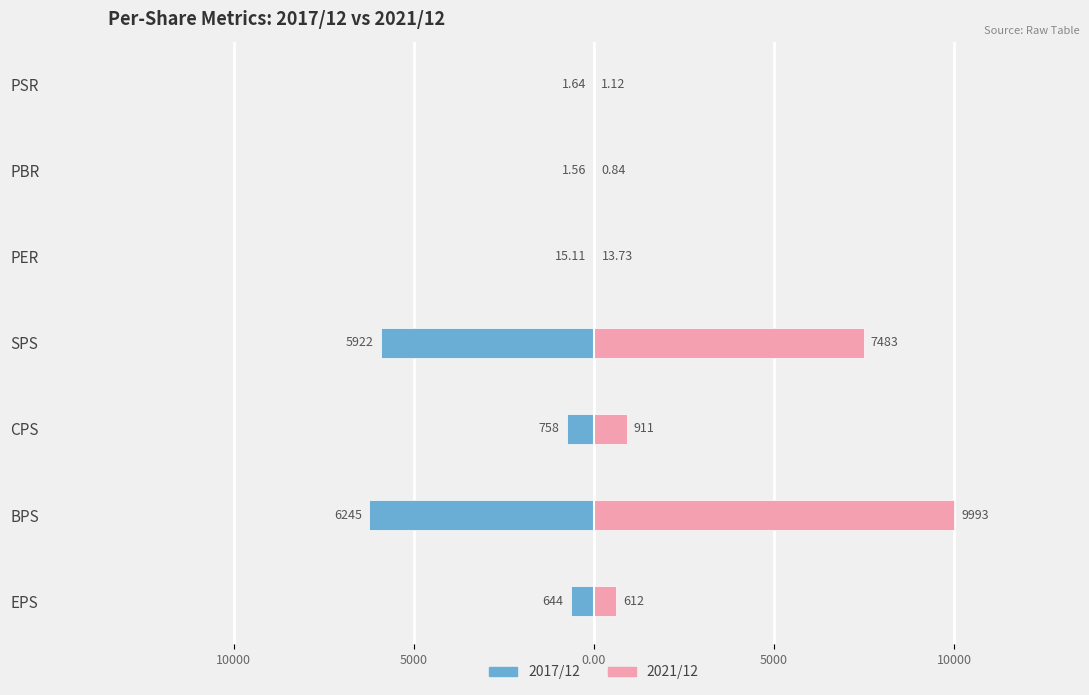

What is the minimum value for 2017/12?

-6245.0